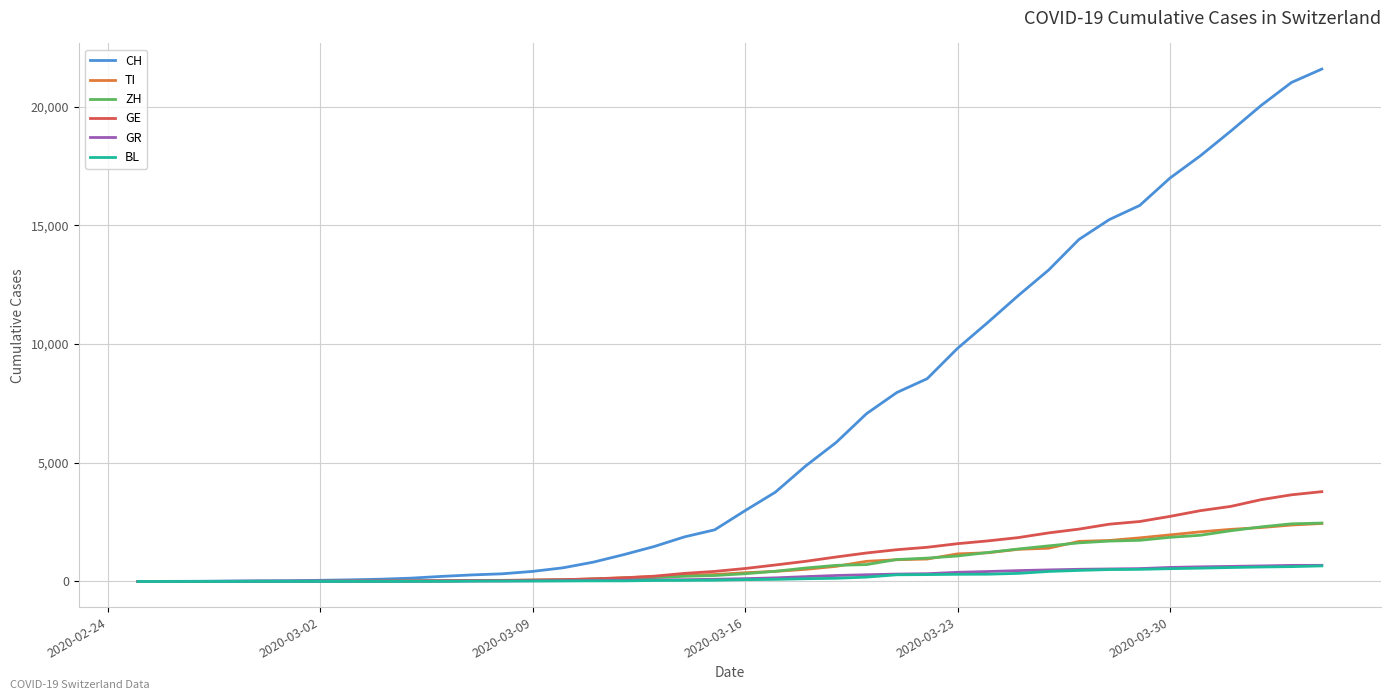

What is the greatest value displayed?

21584